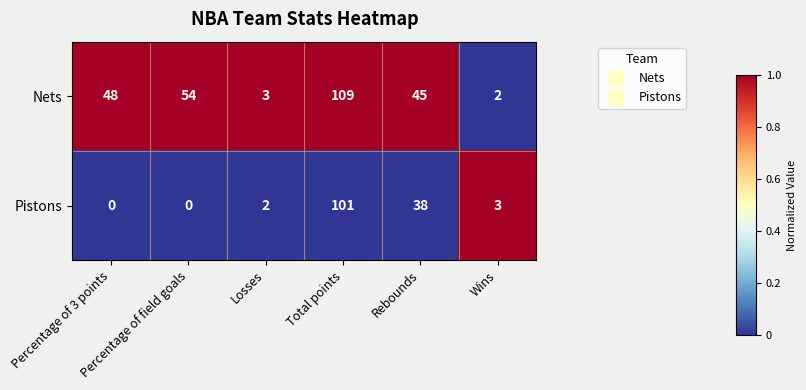

What is the difference between the maximum and minimum values in the Pistons series?

101